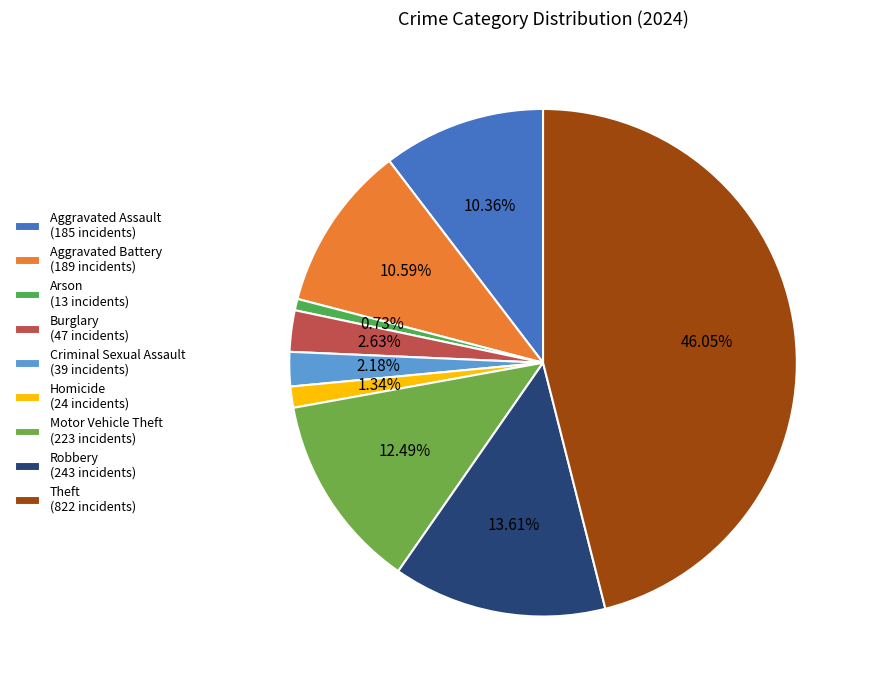

To the nearest percent, what is the average slice percentage?

11%